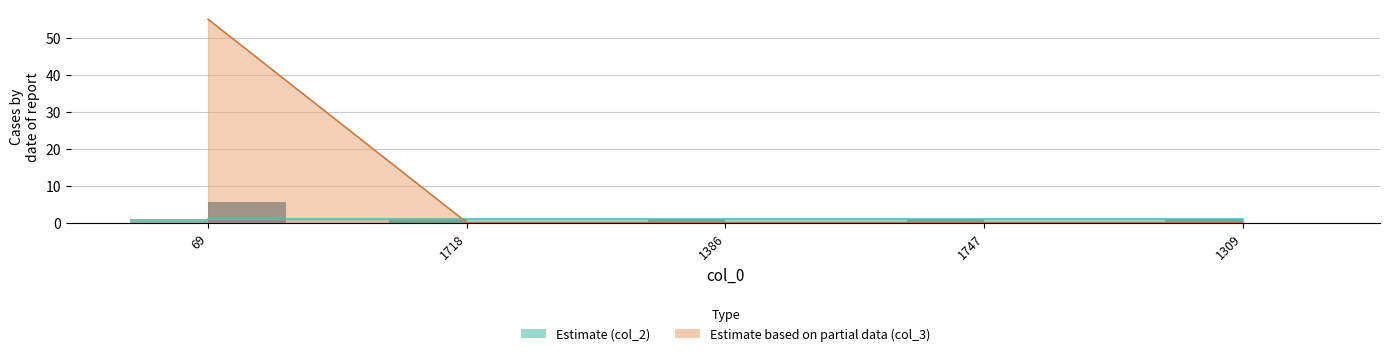

True or false: col_3 bars (scaled) has a value of -3.6 at 1747.

False